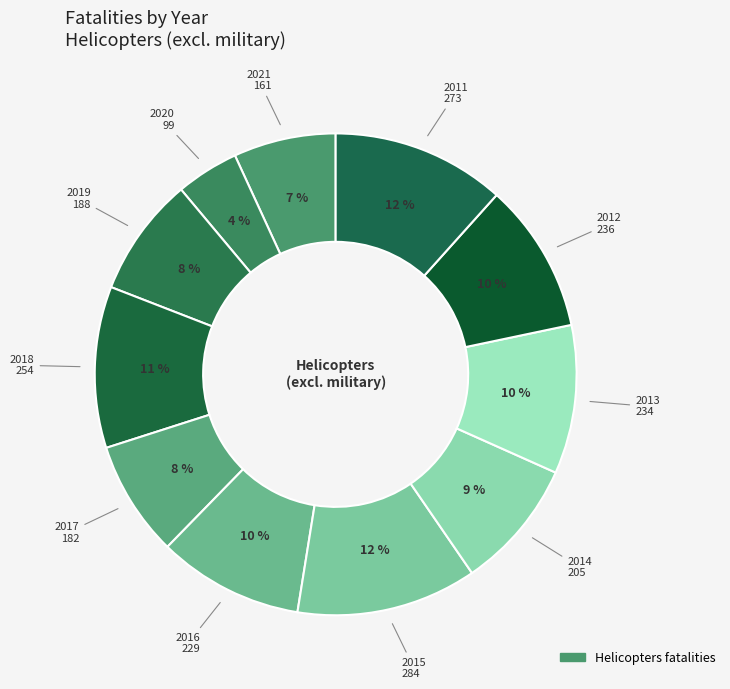

Count the number of slices in the pie.

11